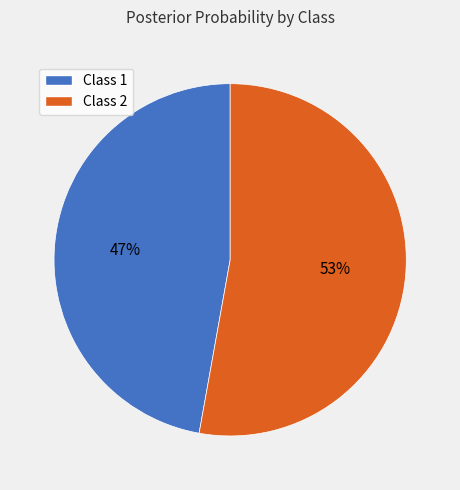

What percentage is the Class 2 slice, to the nearest percent?

53%